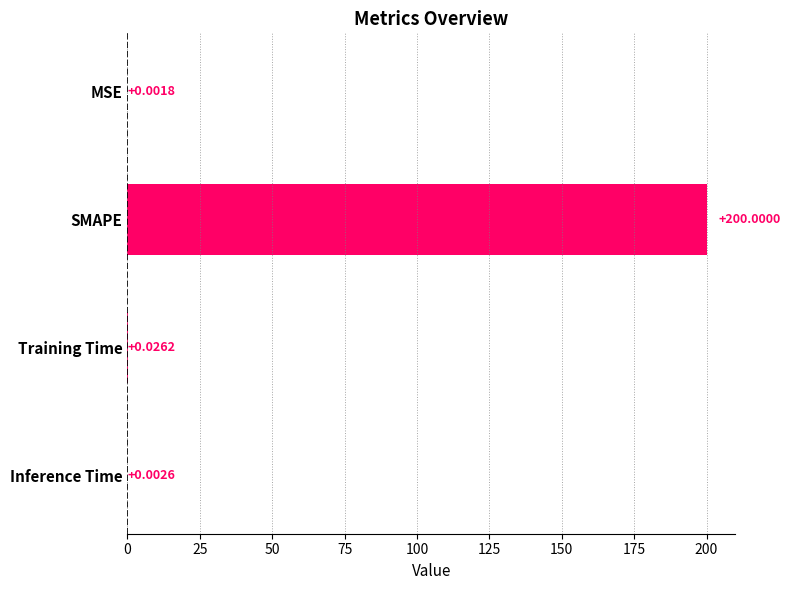

Which has a higher value, Inference Time or Training Time?

Training Time